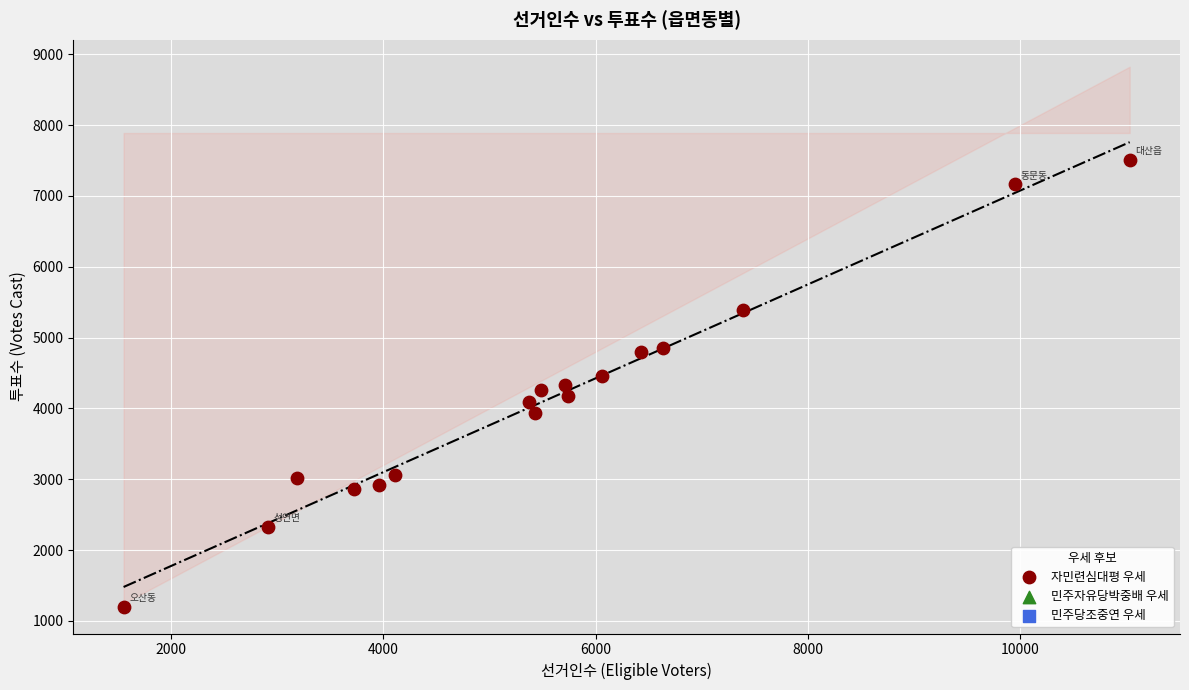

What is the range of Y values (max minus min)?

6311